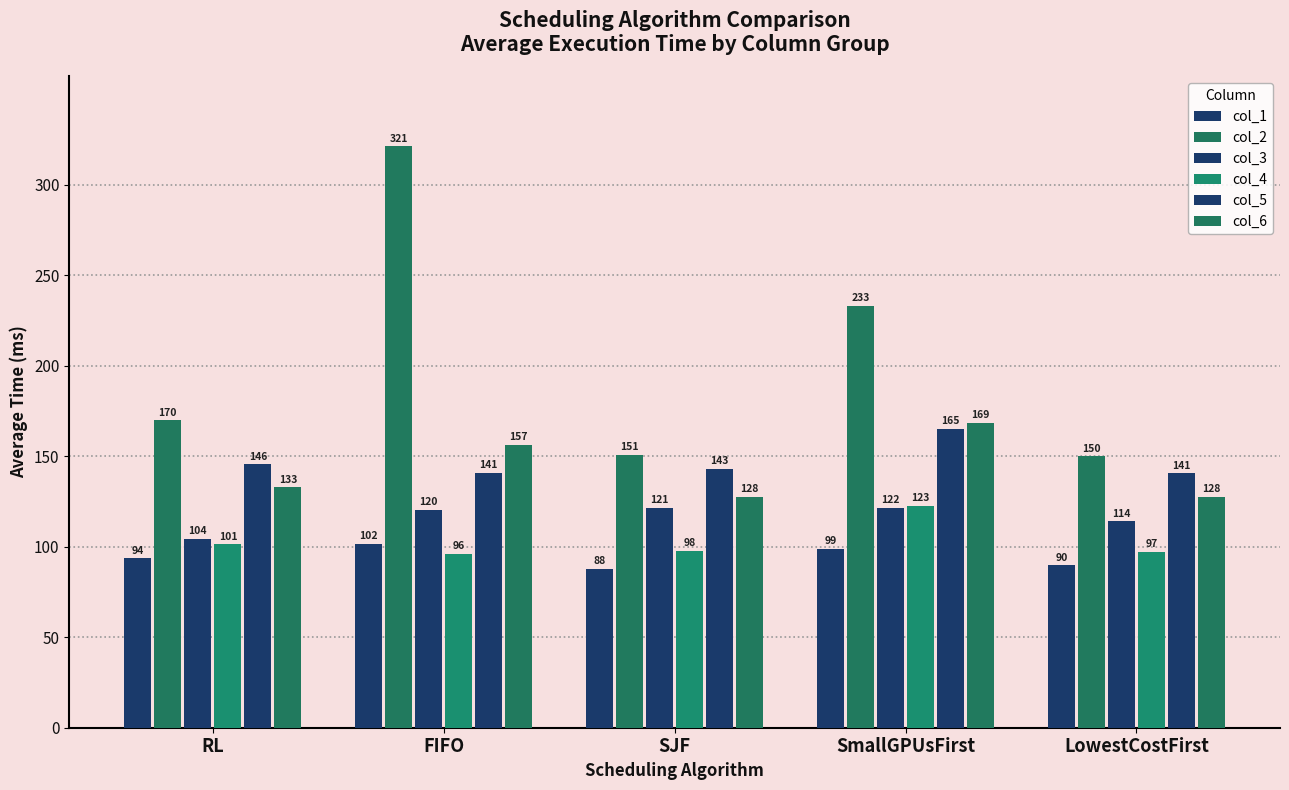

How many data points in col_2 are above 169?

3